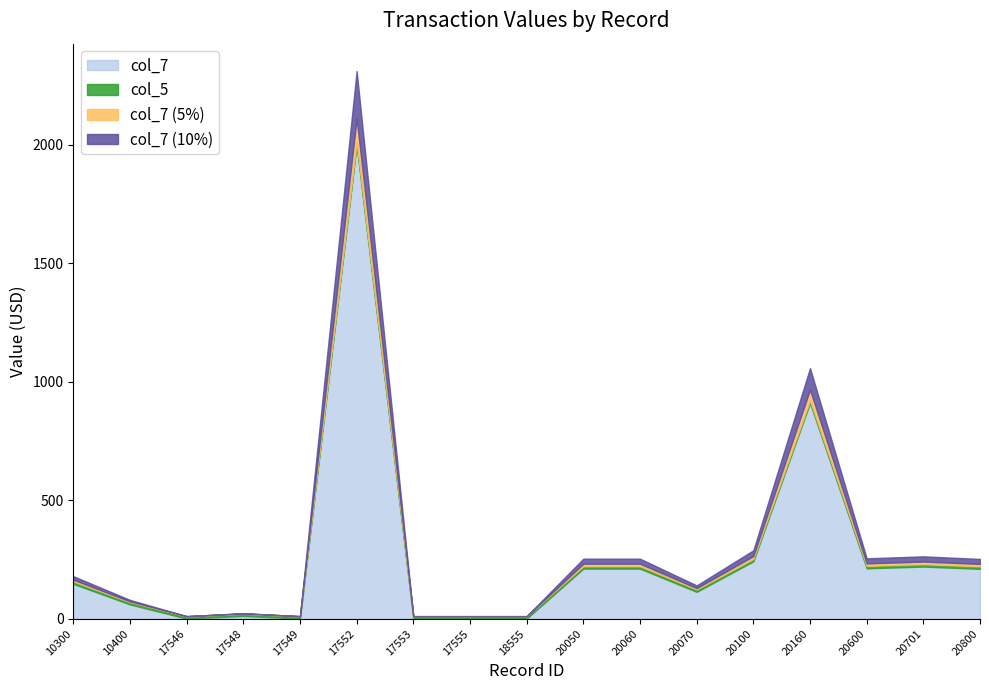

What is the sum of all col_7 values?

4561.3